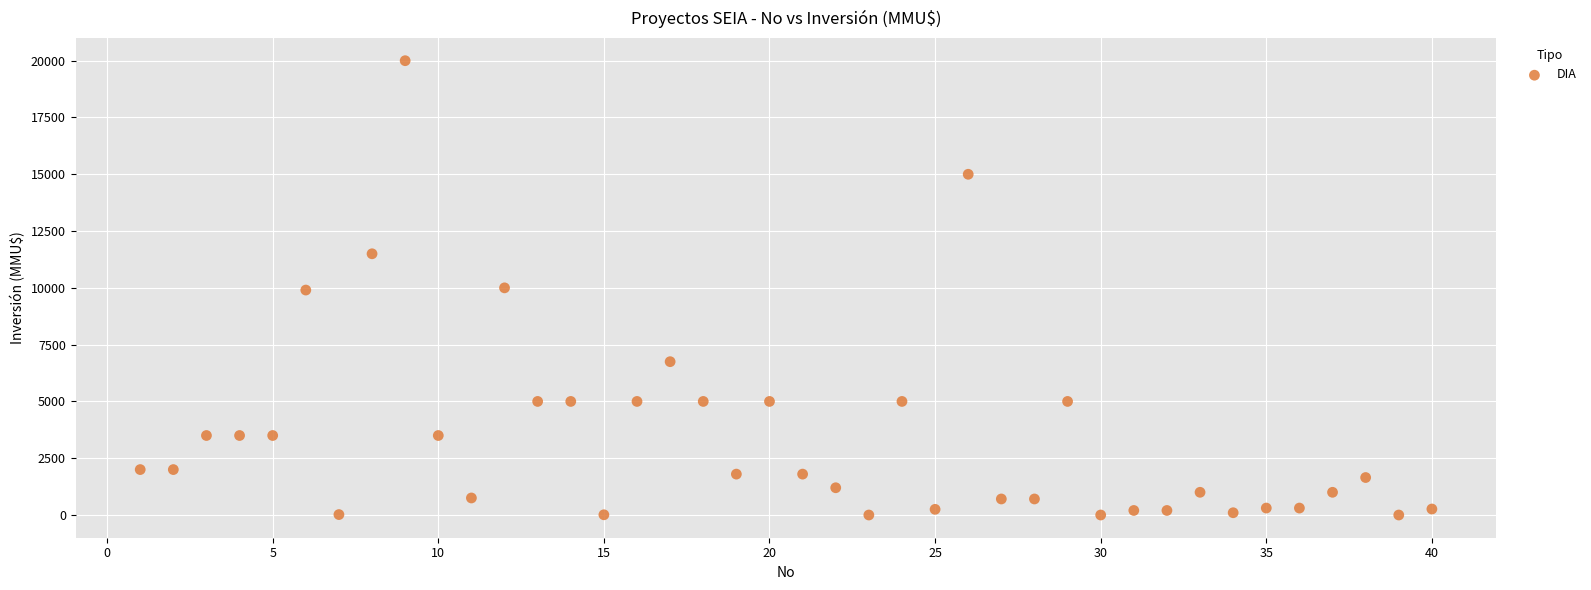

What is the range of Y values (max minus min)?

20000